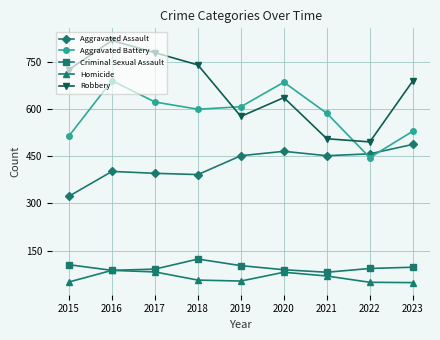

The Robbery series shows 197 at 2015. True or false?

False